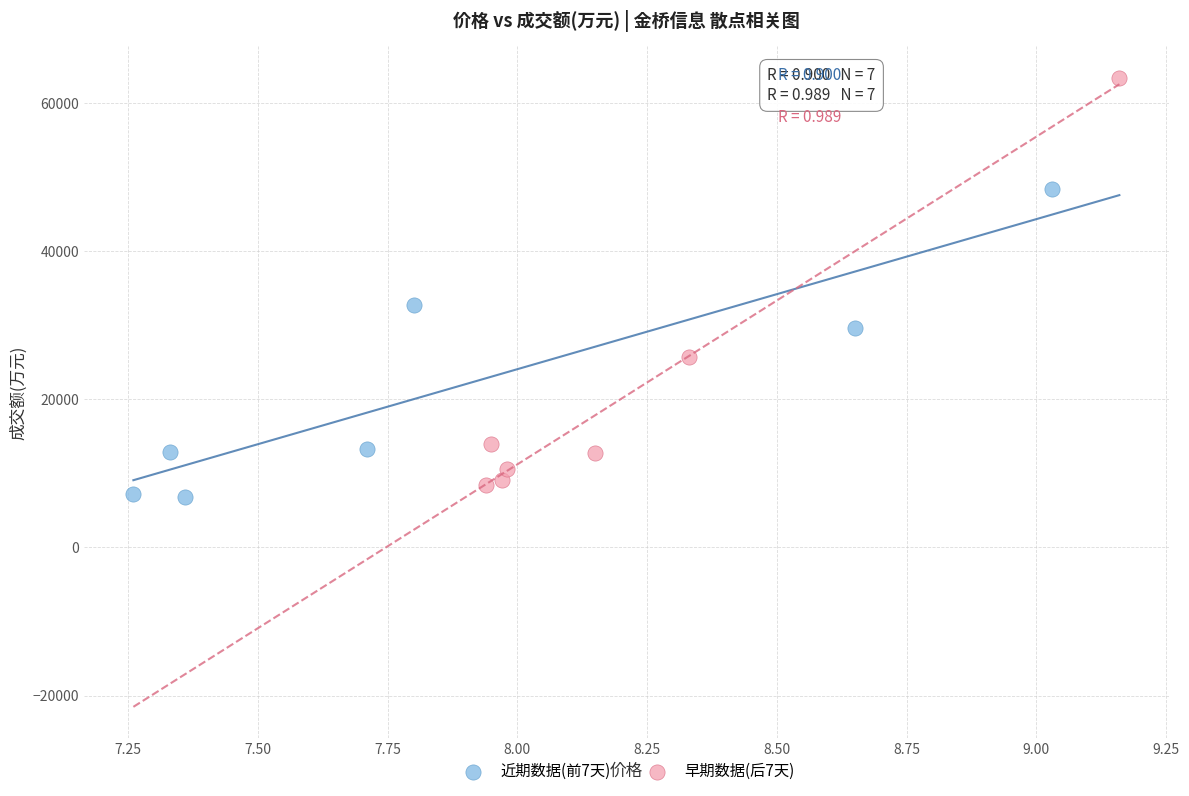

Which series has the largest Y range (max minus min)?

早期数据(后7天)